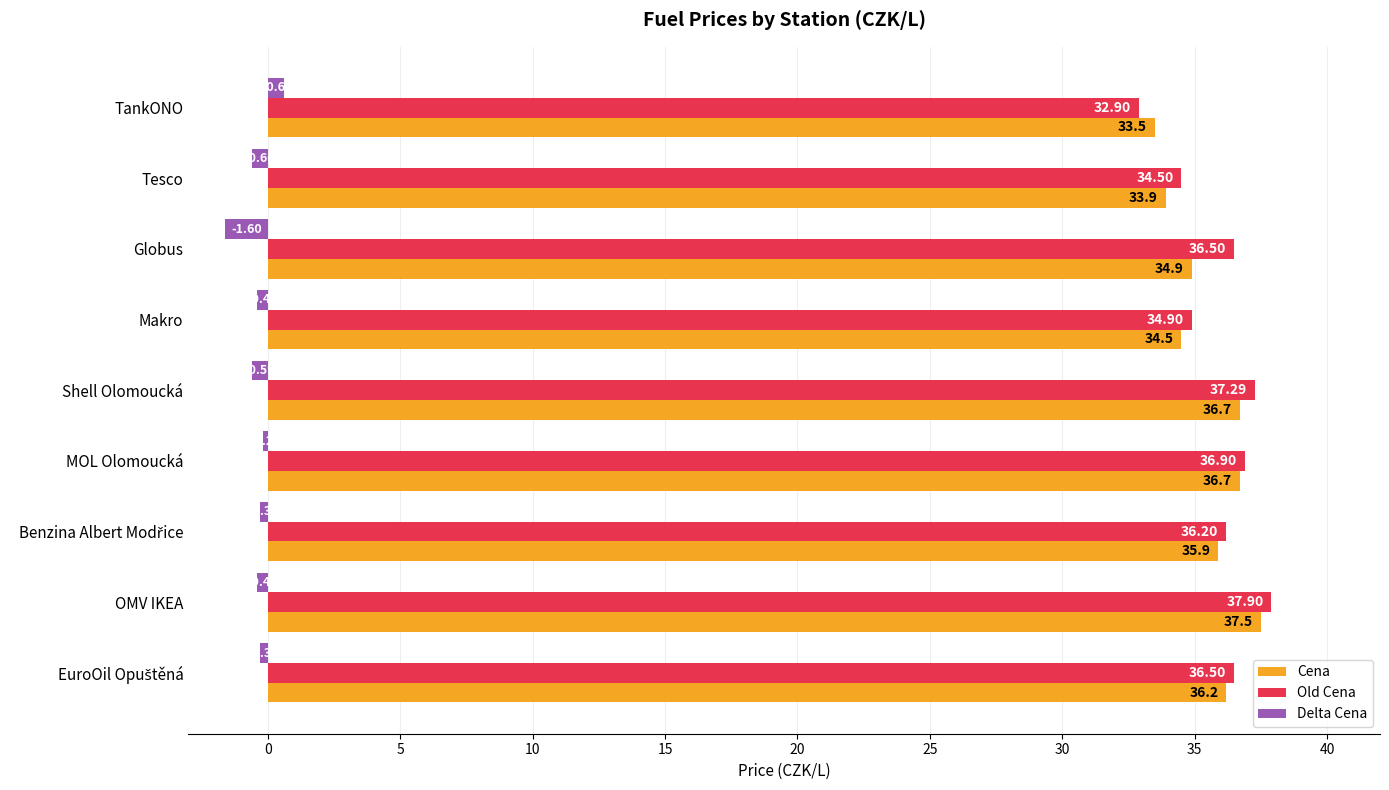

At Shell Olomoucká, list the series in order from largest to smallest.

Old Cena, Cena, Delta Cena